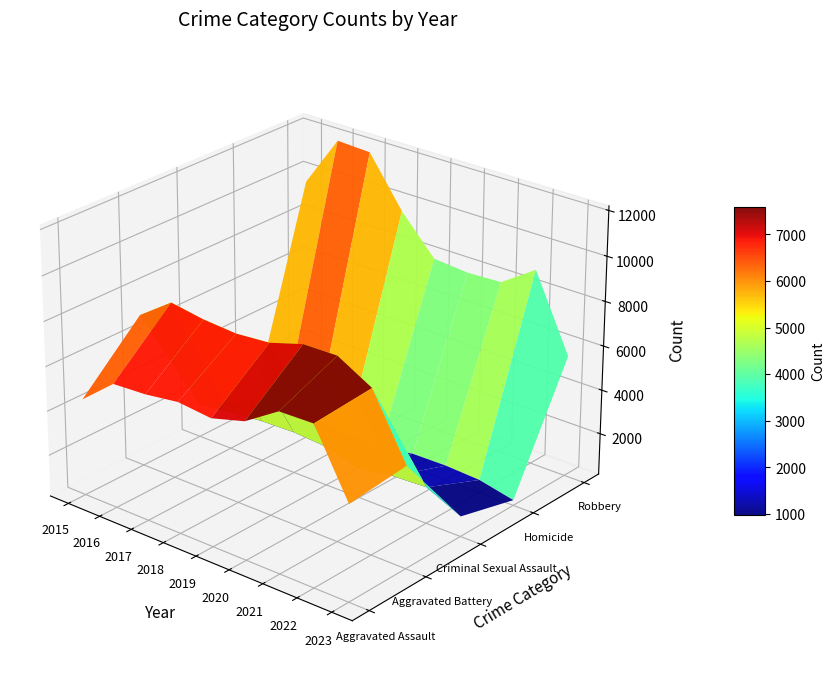

At which label does Aggravated Battery first exceed 7845?

2016